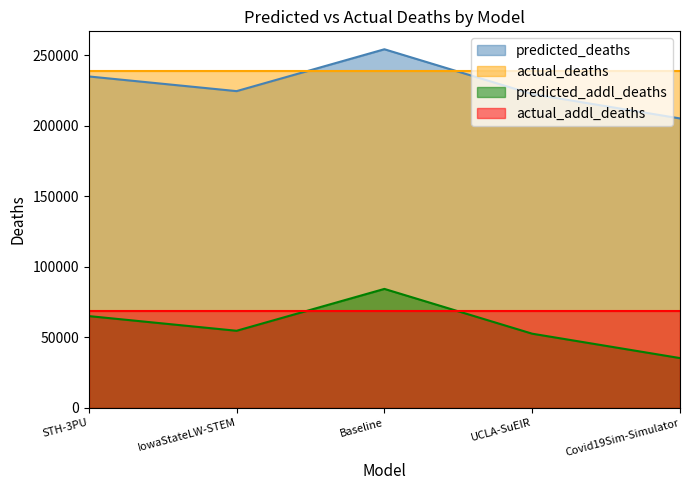

What is the average value of the predicted_deaths series?

228430.6